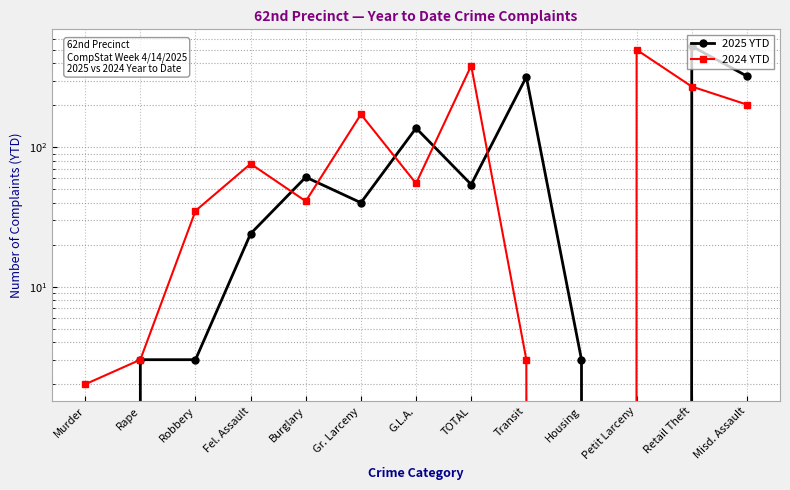

What is the sum of the 2024 YTD values at Misd. Assault and Gr. Larceny?

374